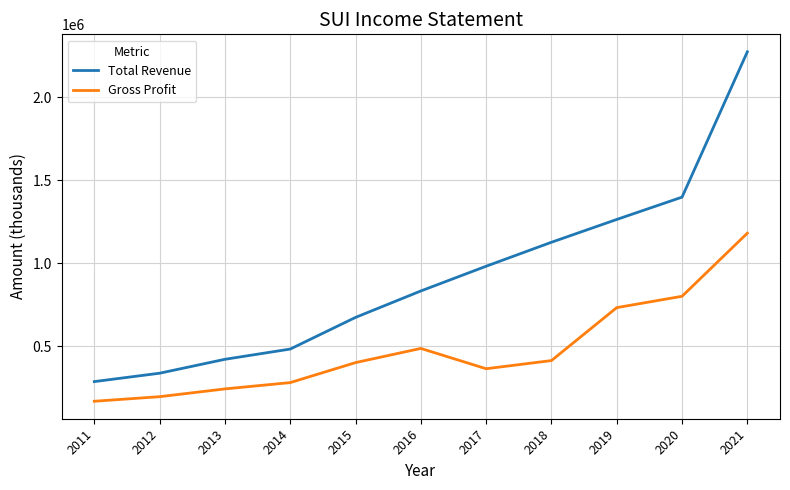

Reading left to right, what are all the values shown in this chart?

Total Revenue: 288600	339000	422700	484300	674700	833800	982600	1126800	1264000	1398300	2272600
Gross Profit: 170300	197800	244600	282500	402800	488100	366000	415000	733600	801800	1181500